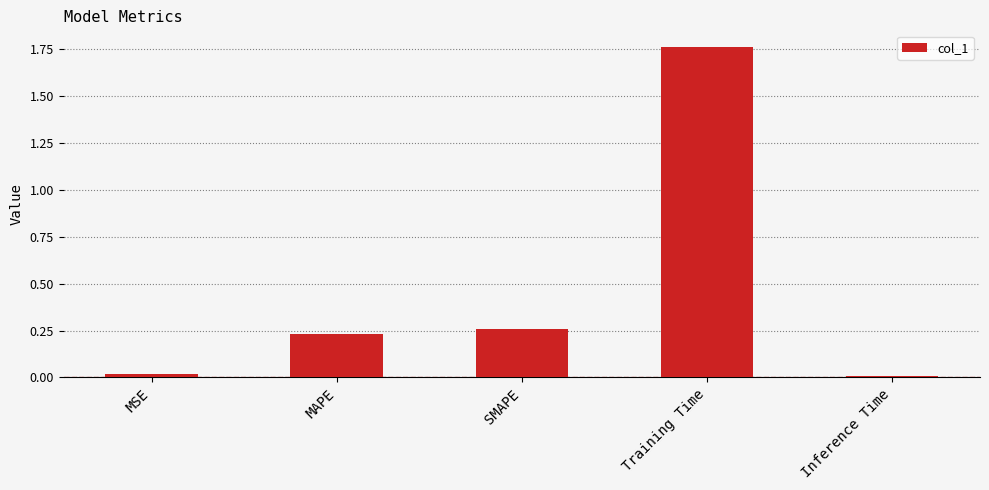

Is it true that the value at MSE is 0.0?

True